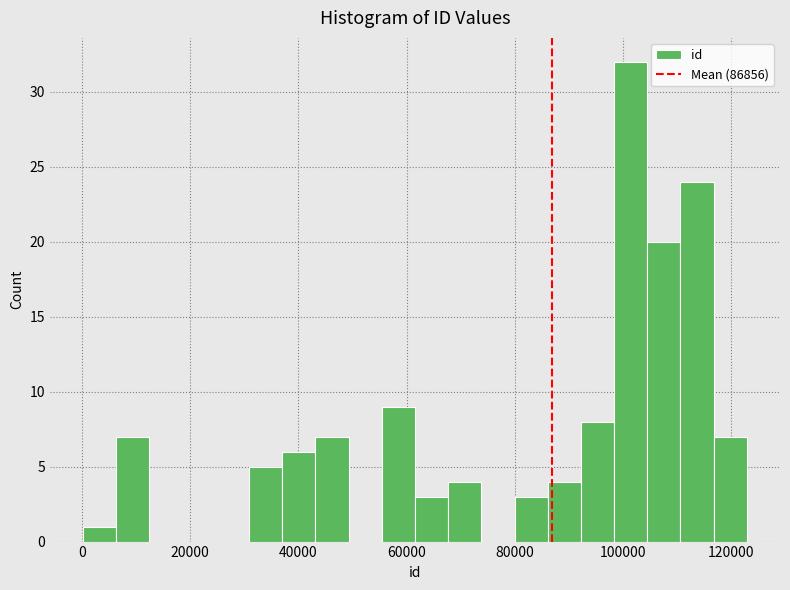

Around what value on the x-axis is the tallest bar? Give the approximate position of its centre, as read against the axis.

102000